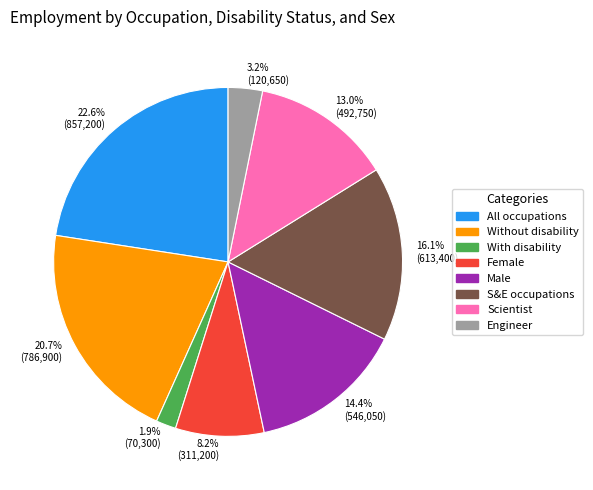

Which has a higher value, All occupations or Scientist?

All occupations